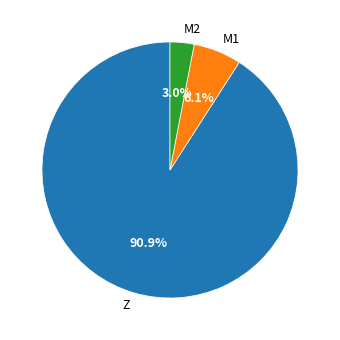

Which category accounts for the majority?

Z